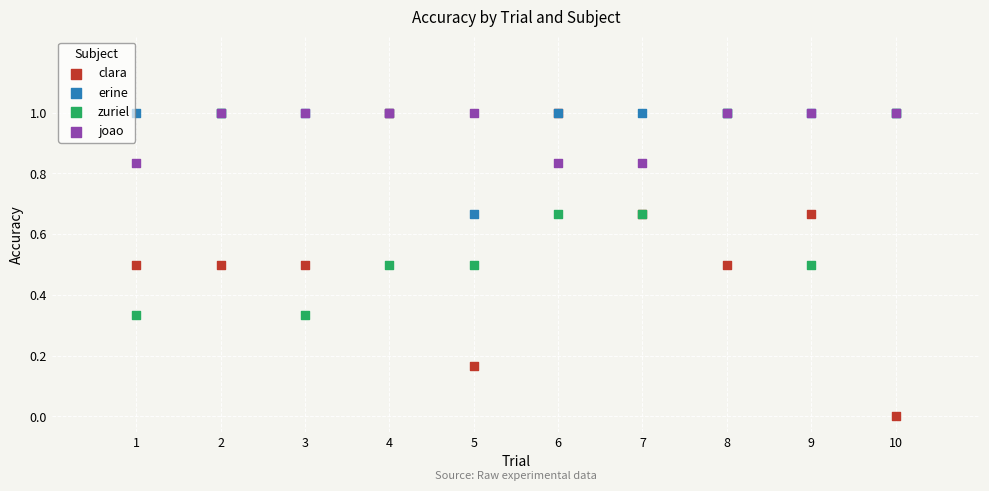

Which series contains the lowest Y value?

clara